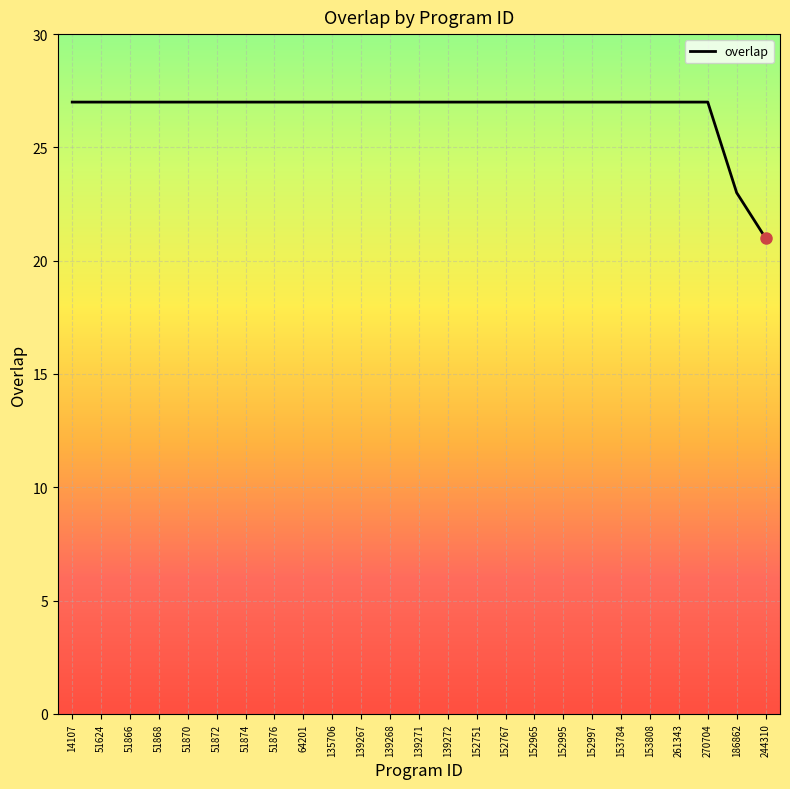

The value at 51872 is 40. True or false?

False